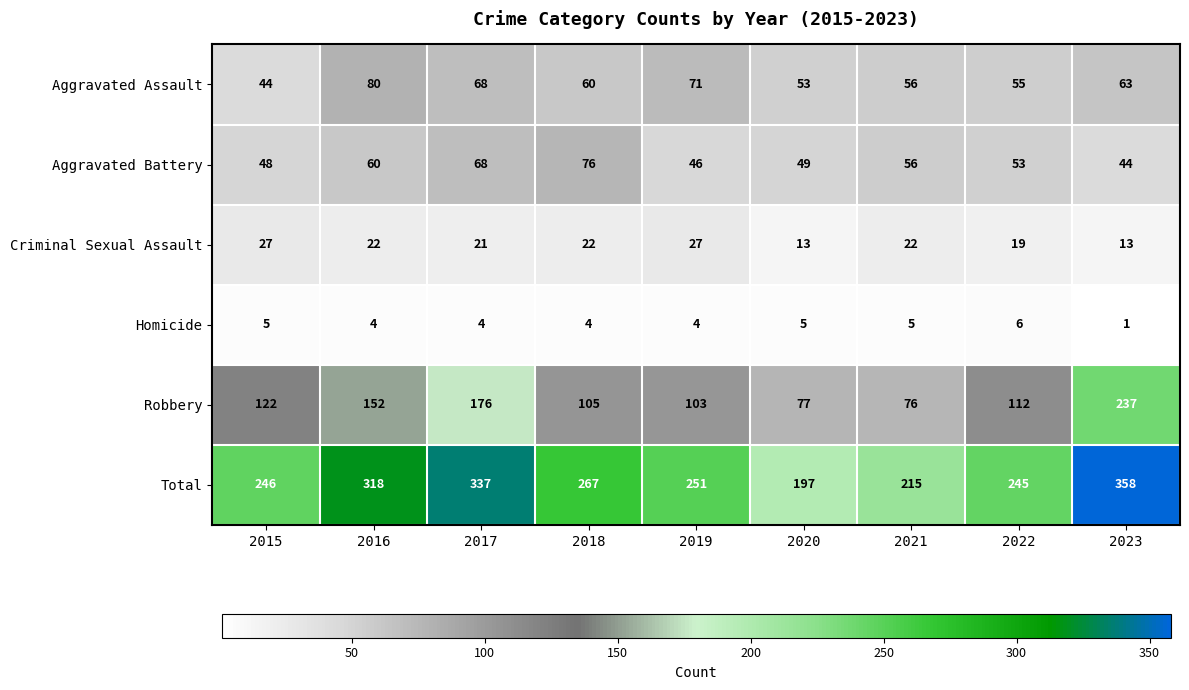

Which category has the lowest value across all series?

2023